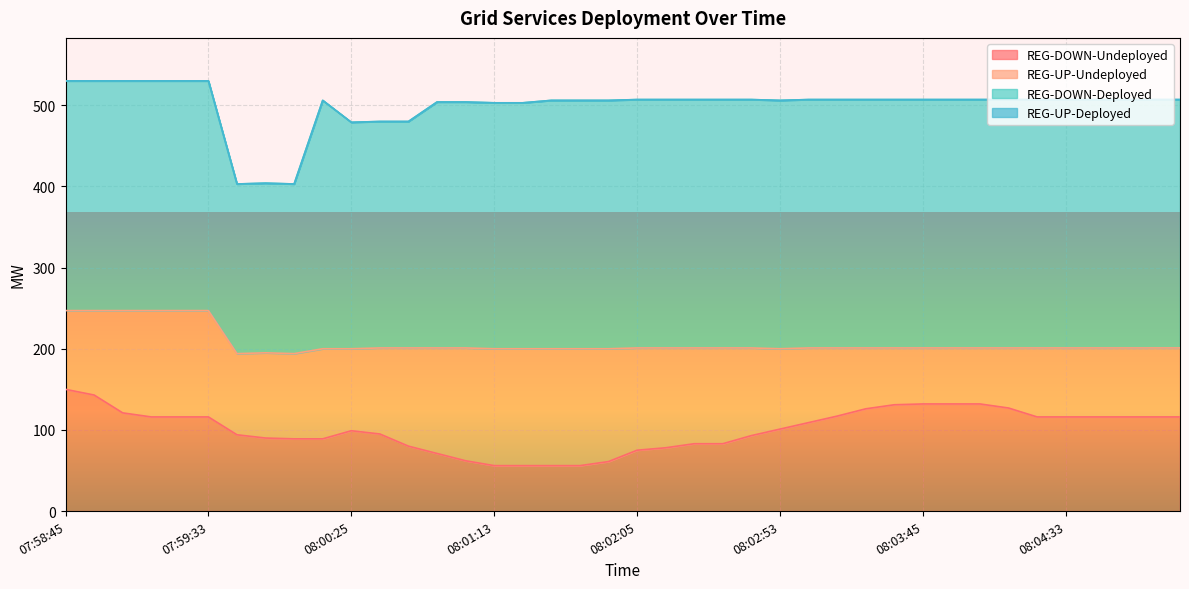

True or false: REG-UP-Undeployed and REG-DOWN-Deployed cross at least once.

False